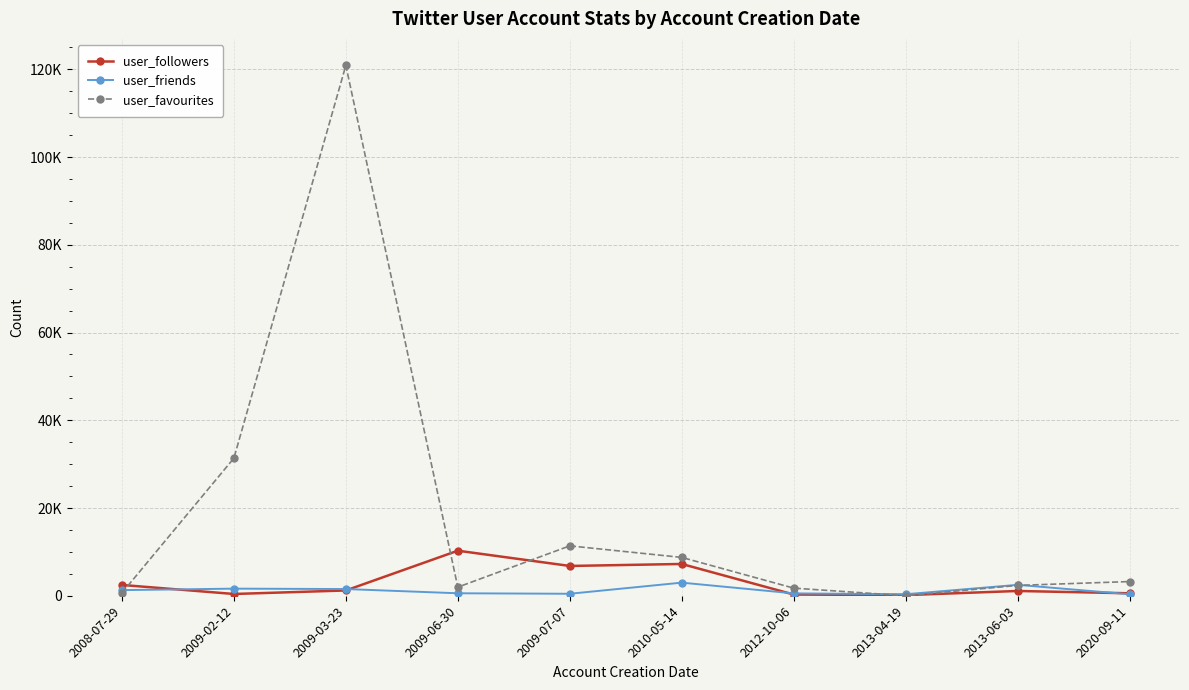

Which series has the largest total across all categories?

user_favourites